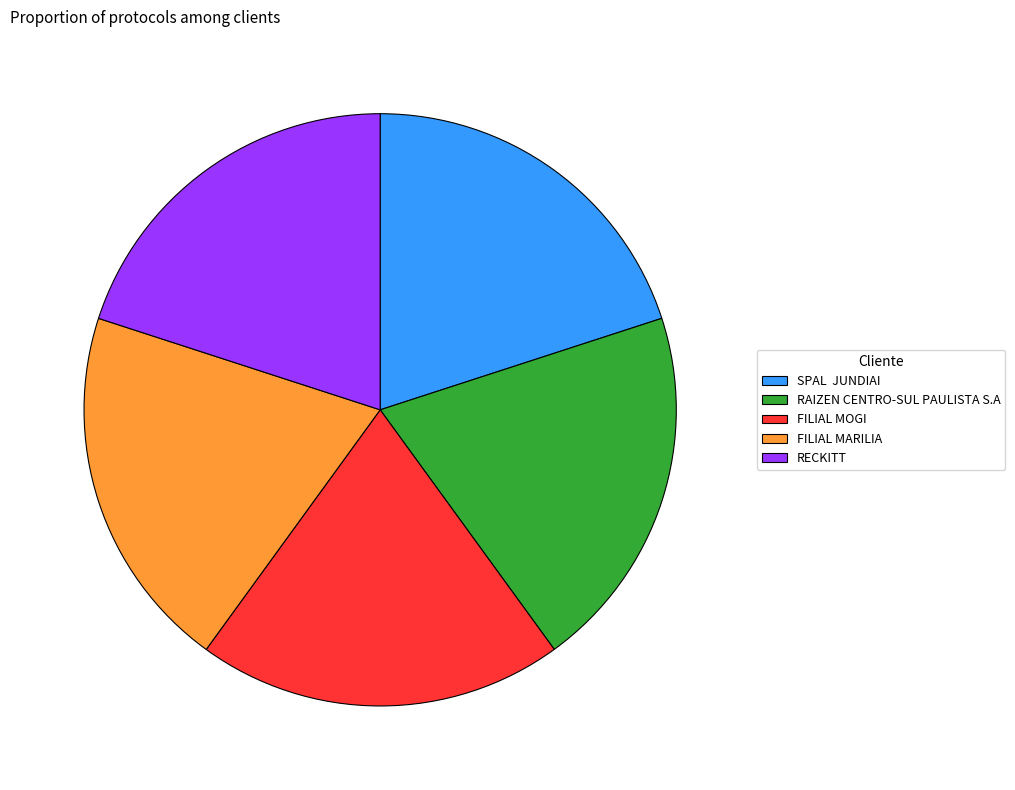

How many segments does this pie chart have?

5